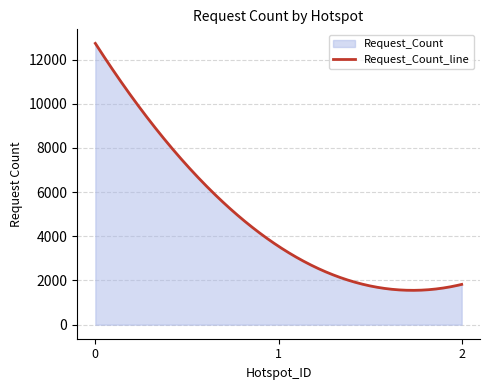

What is the difference between the maximum and second lowest values?

11175.6